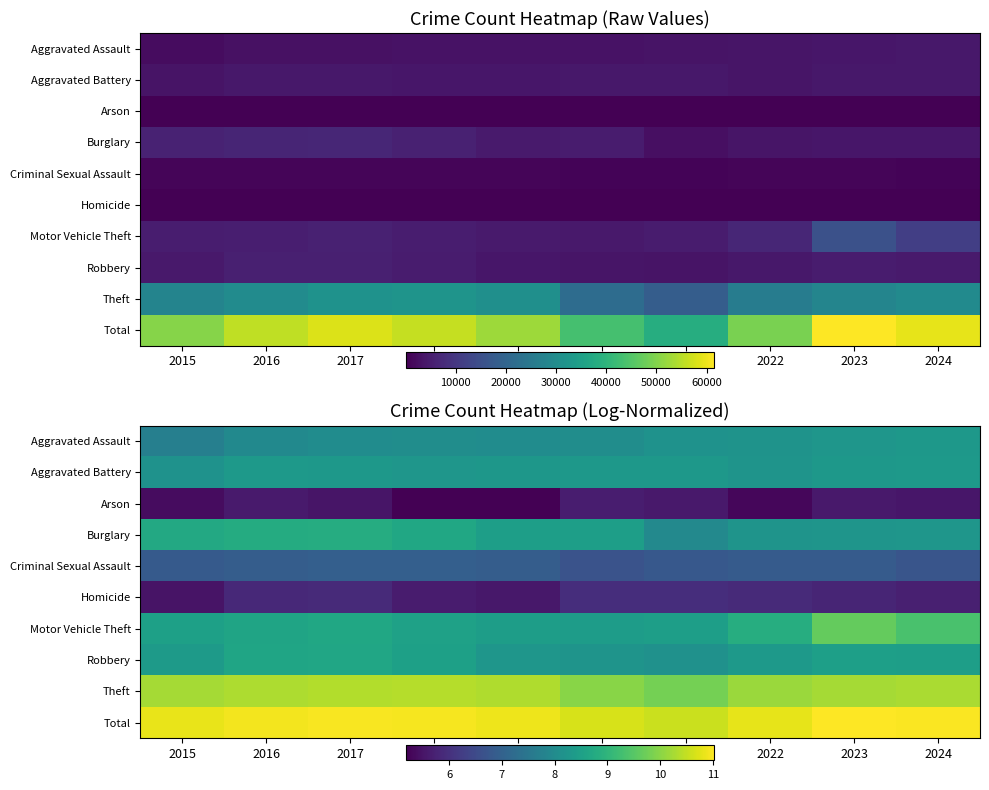

Which category has the highest value in the Burglary series?

2017